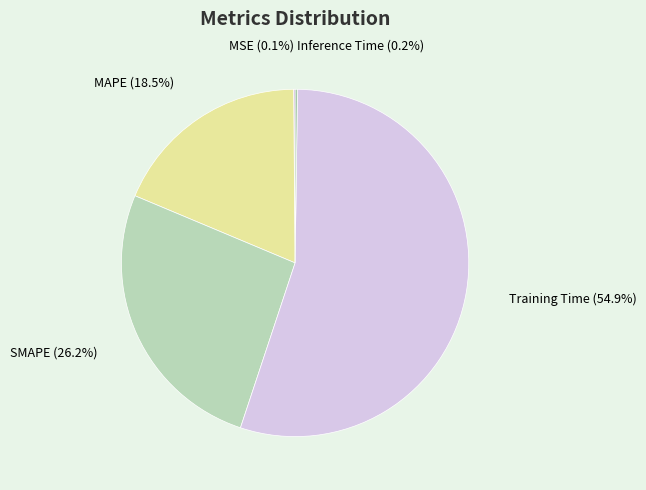

What is the majority slice?

Training Time